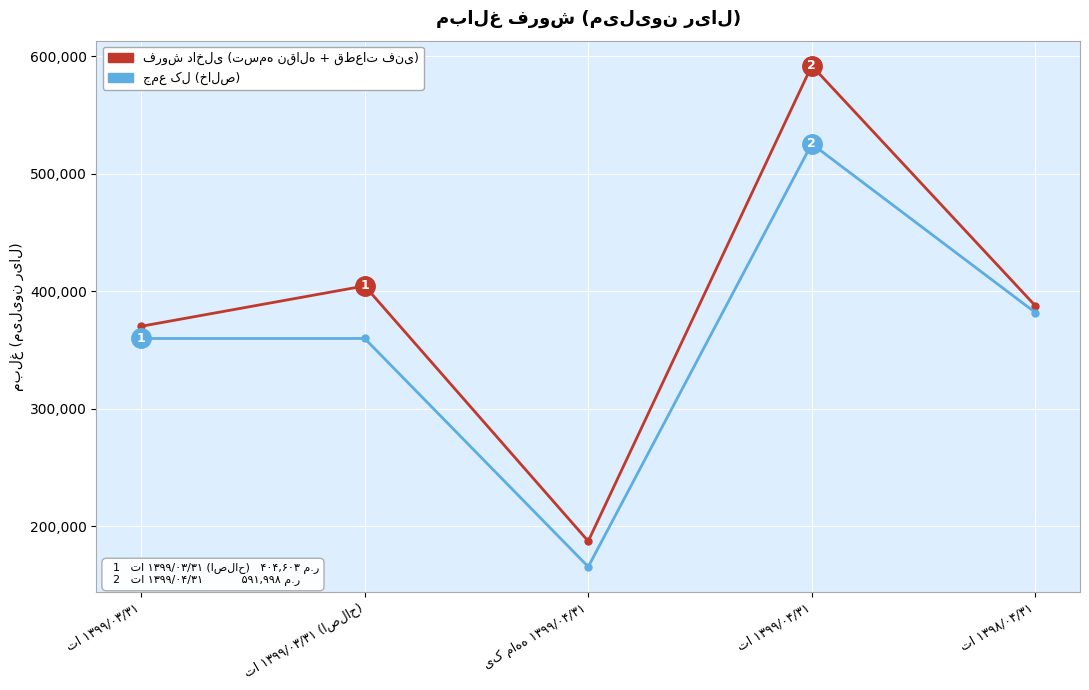

At how many categories does at least one series exceed 263269?

4